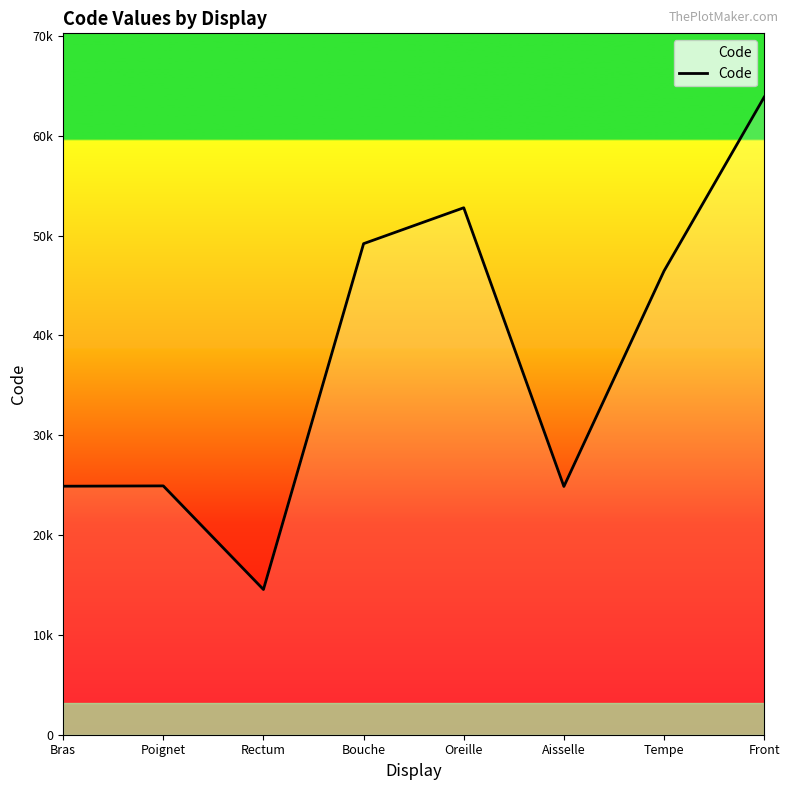

Which category has the lowest value across all series?

Rectum